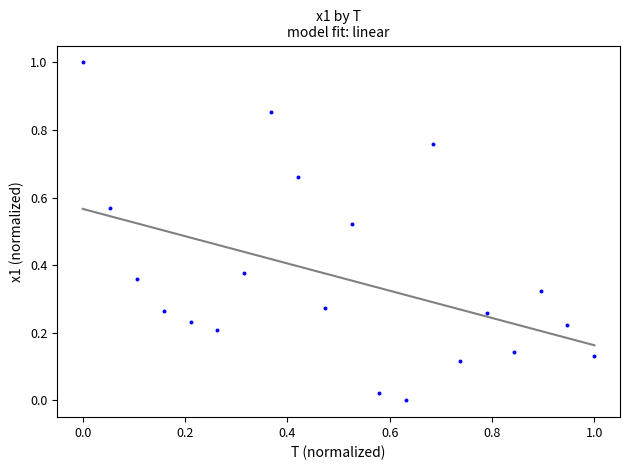

What is the range of Y values (max minus min)?

1.0